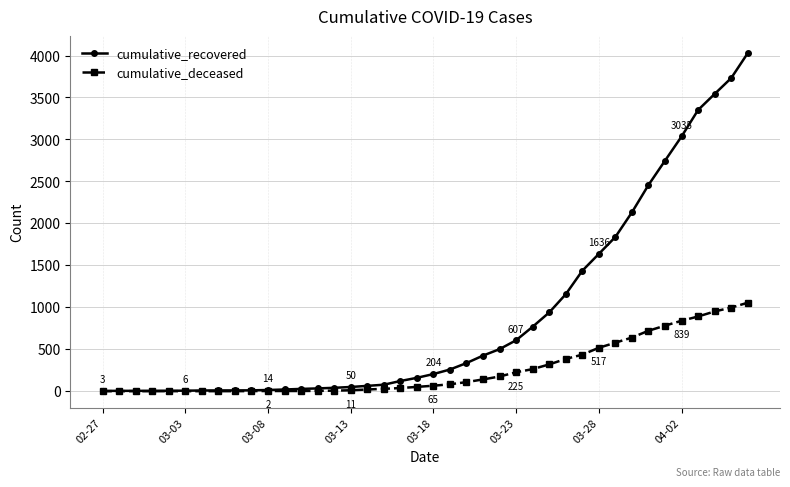

At how many categories does at least one series exceed 3322?

4